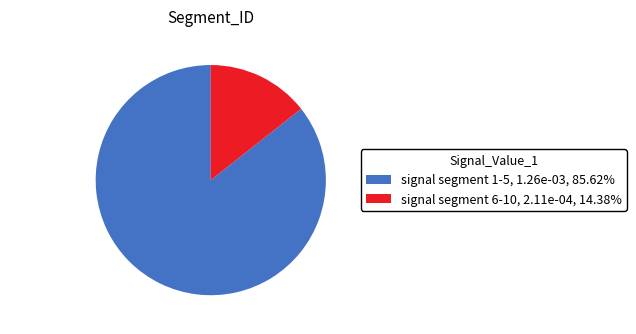

Is the sum of signal segment 6-10 and signal segment 1-5 greater than half?

Yes